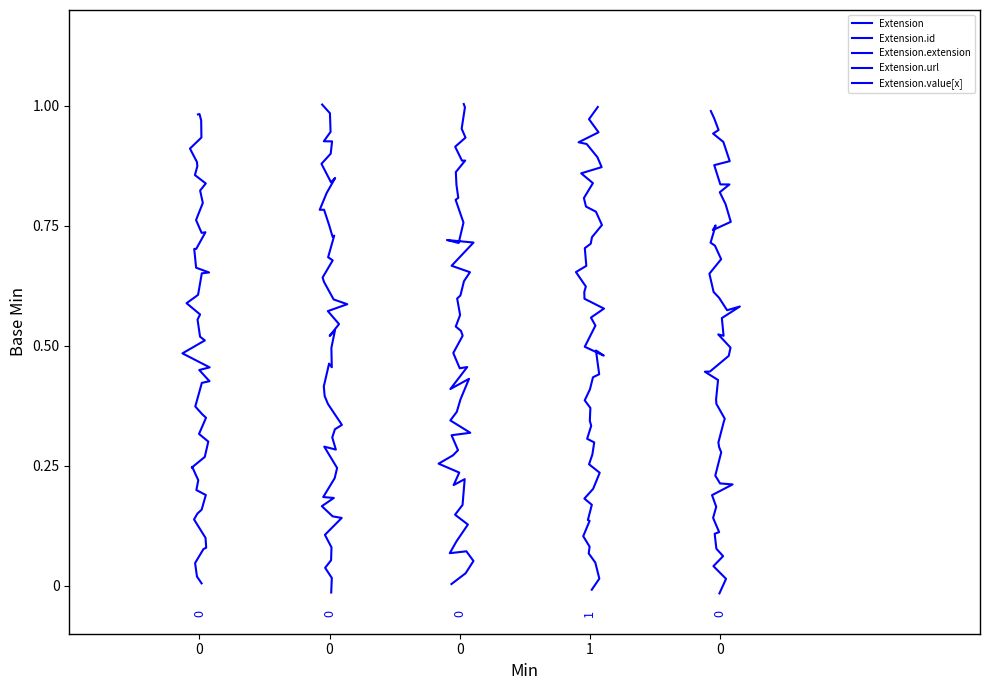

What is the difference between the Extension values at Extension and Extension.url?

1